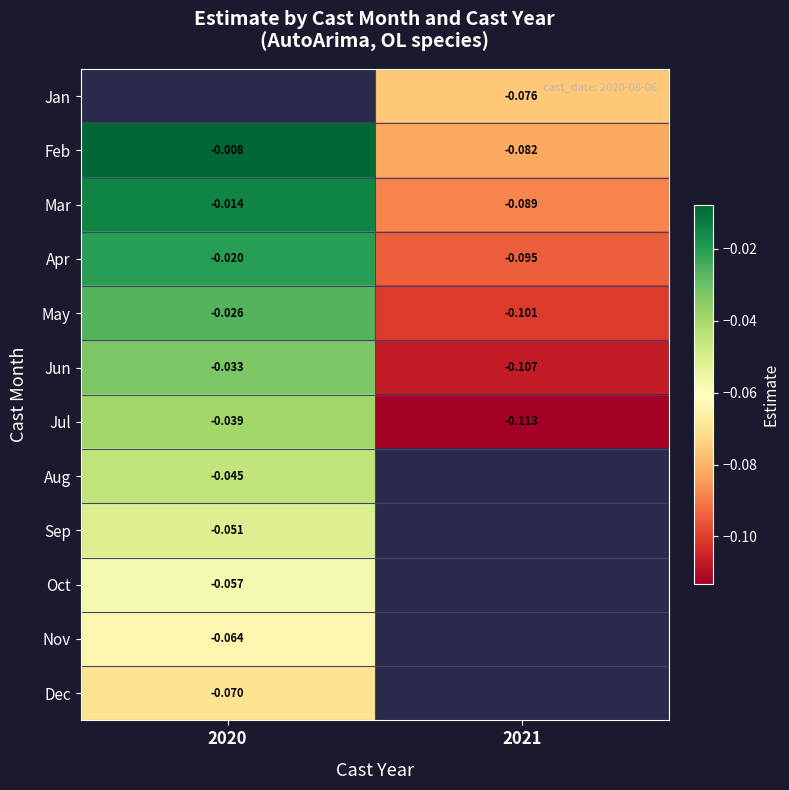

The value of Aug at 2020 is -0.1. True or false?

False